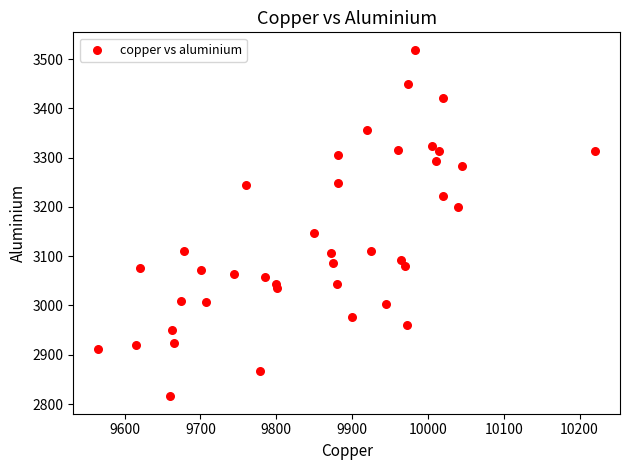

What is the range of Y values (max minus min)?

703.5